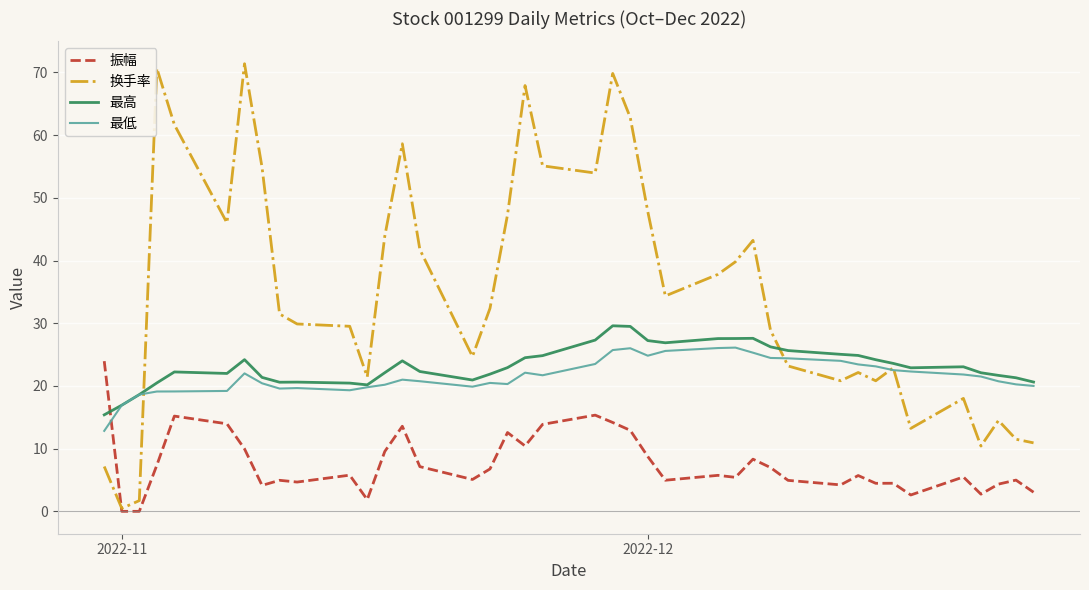

What is the average value of the 换手率 series?

35.1